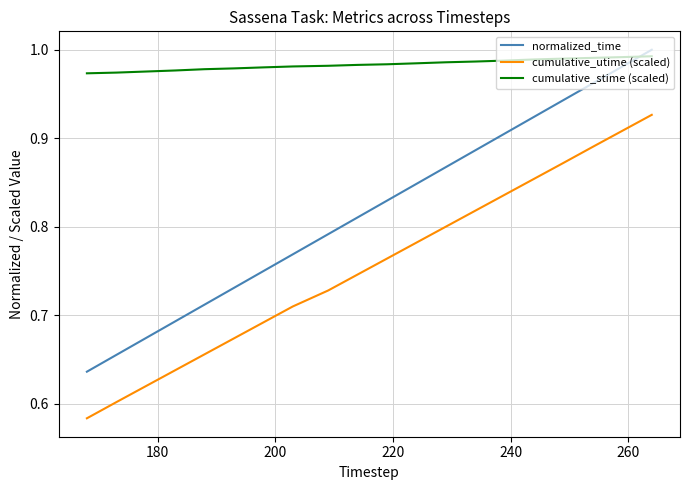

What is the minimum value for normalized_time?

0.6